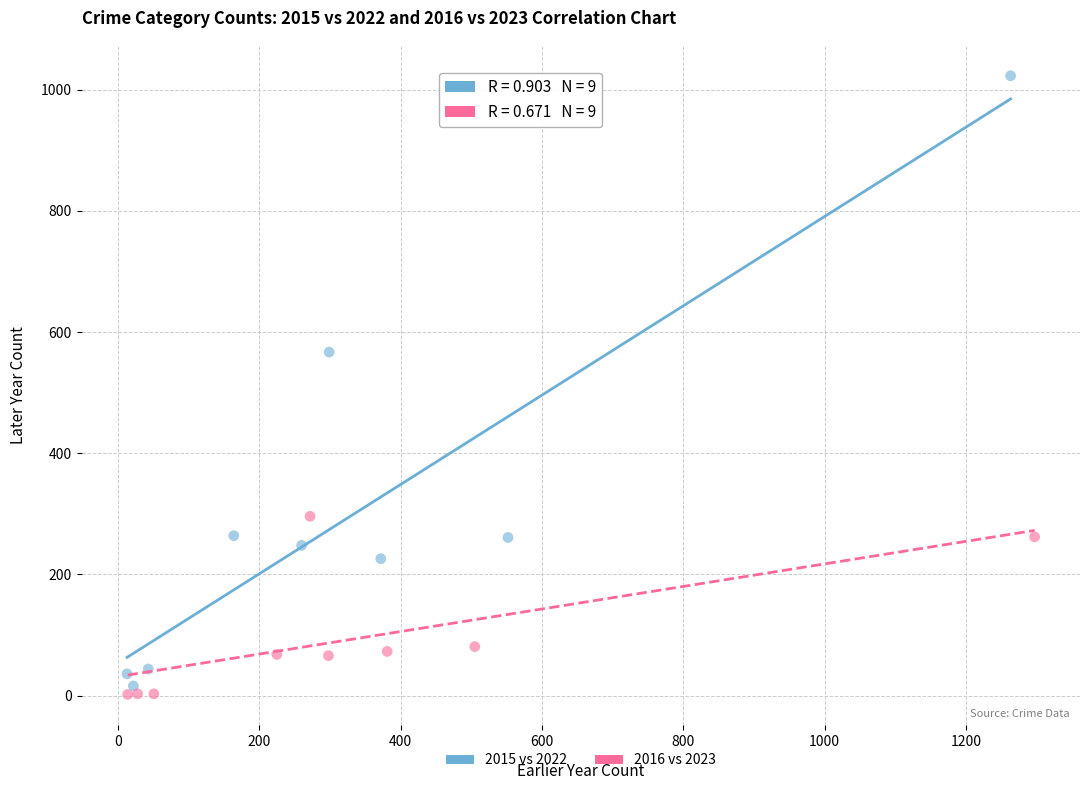

Which series contains the lowest Y value?

2016 vs 2023